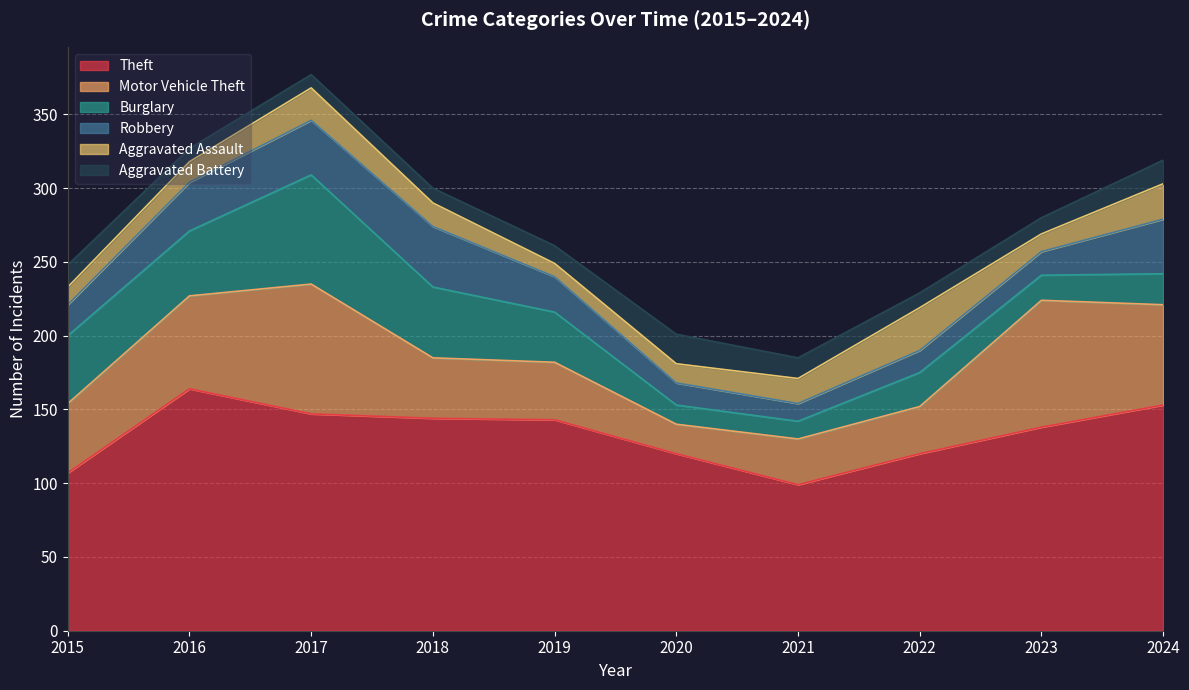

What is the smallest value displayed?

9